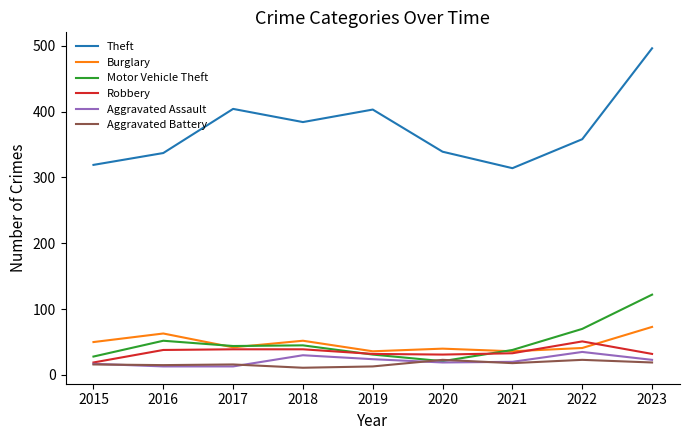

What is the lowest value of the Aggravated Battery series?

11